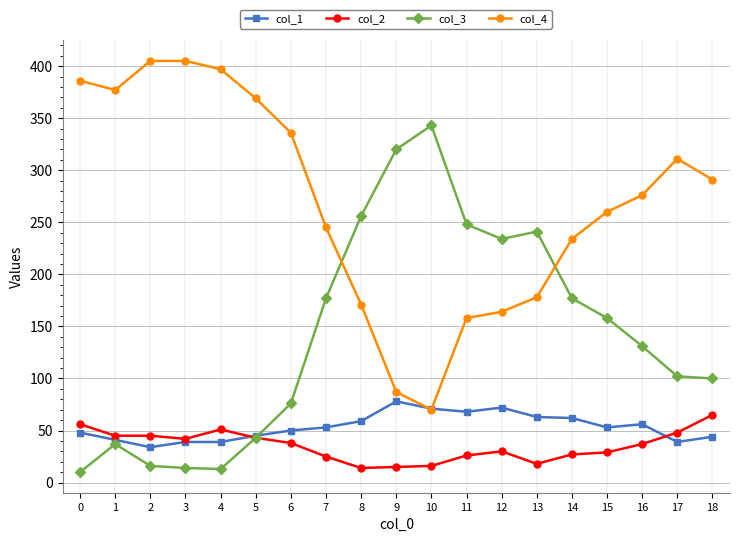

How many distinct data groups are displayed?

4